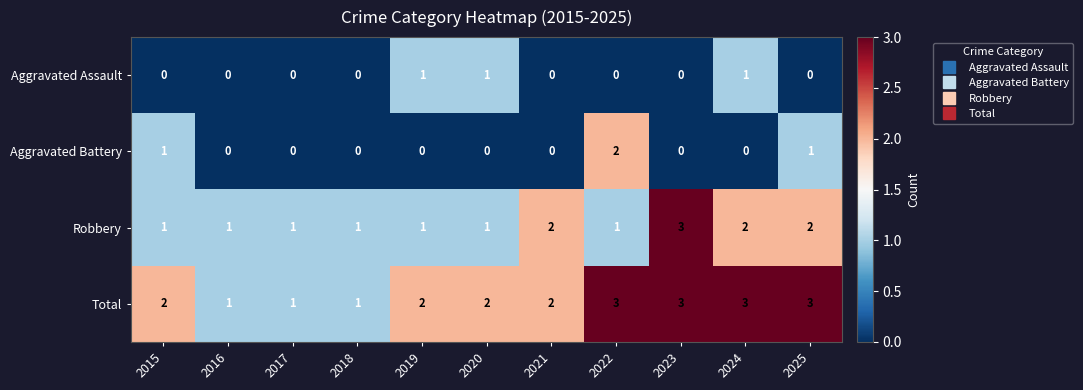

Which series has the largest total across all categories?

Total